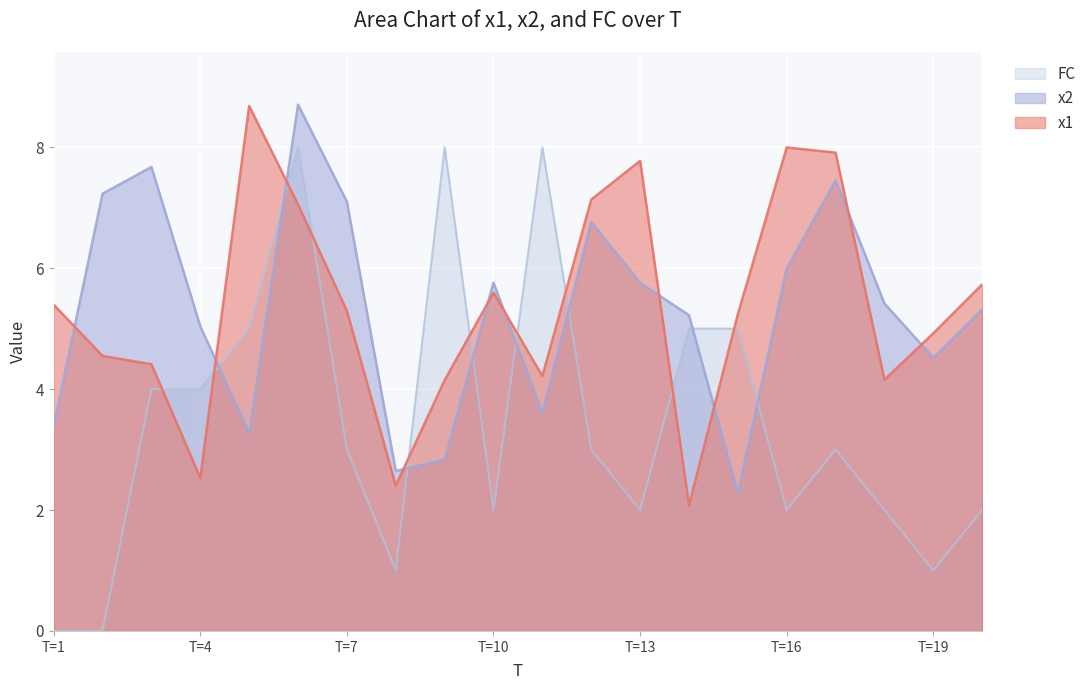

At which category does x1 reach its first local peak?

5